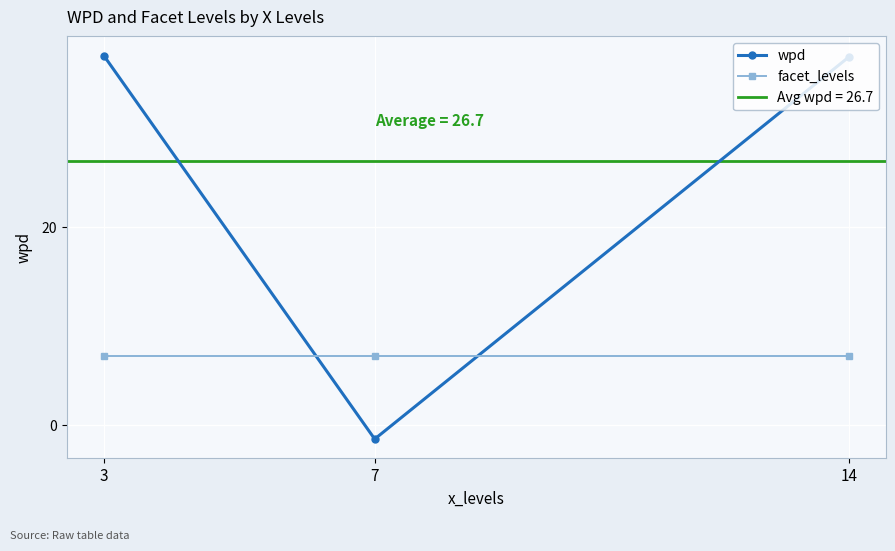

Reading left to right, what are all the values shown in this chart?

wpd: 3=37.3	7=-1.4	14=37.1
facet_levels: 3=7.0	7=7.0	14=7.0